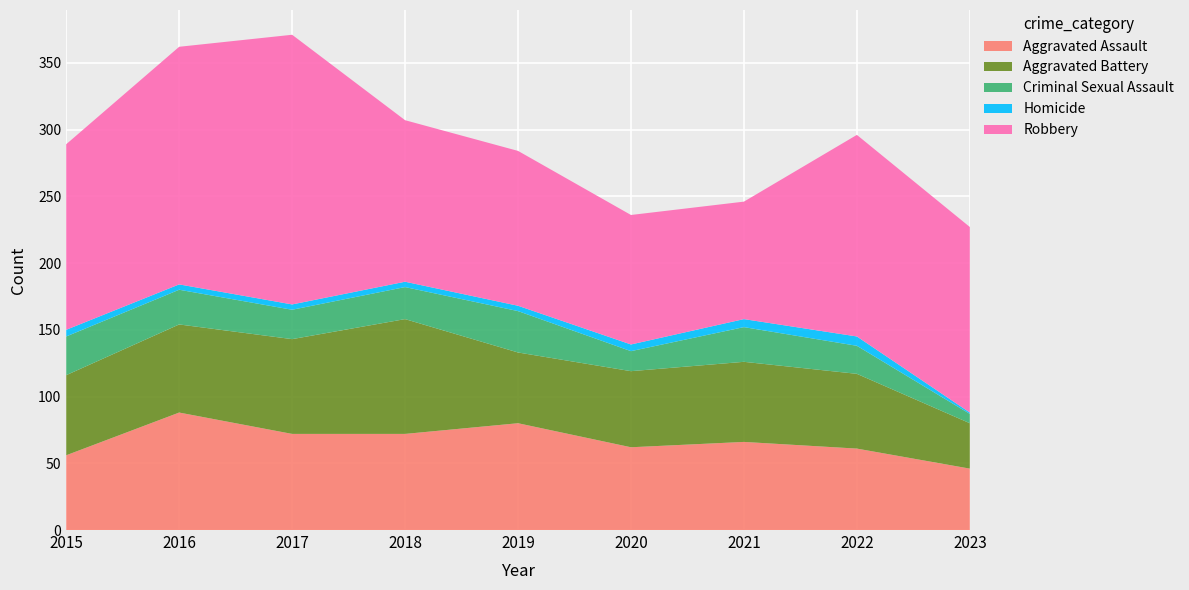

Reading left to right, transcribe all the data shown in this chart.

Aggravated Assault: 56	88	72	72	80	62	66	61	46
Aggravated Battery: 60	66	71	86	53	57	60	56	34
Criminal Sexual Assault: 29	26	22	24	31	15	26	21	7
Homicide: 5	4	4	4	4	5	6	7	1
Robbery: 139	178	202	121	116	97	88	151	139